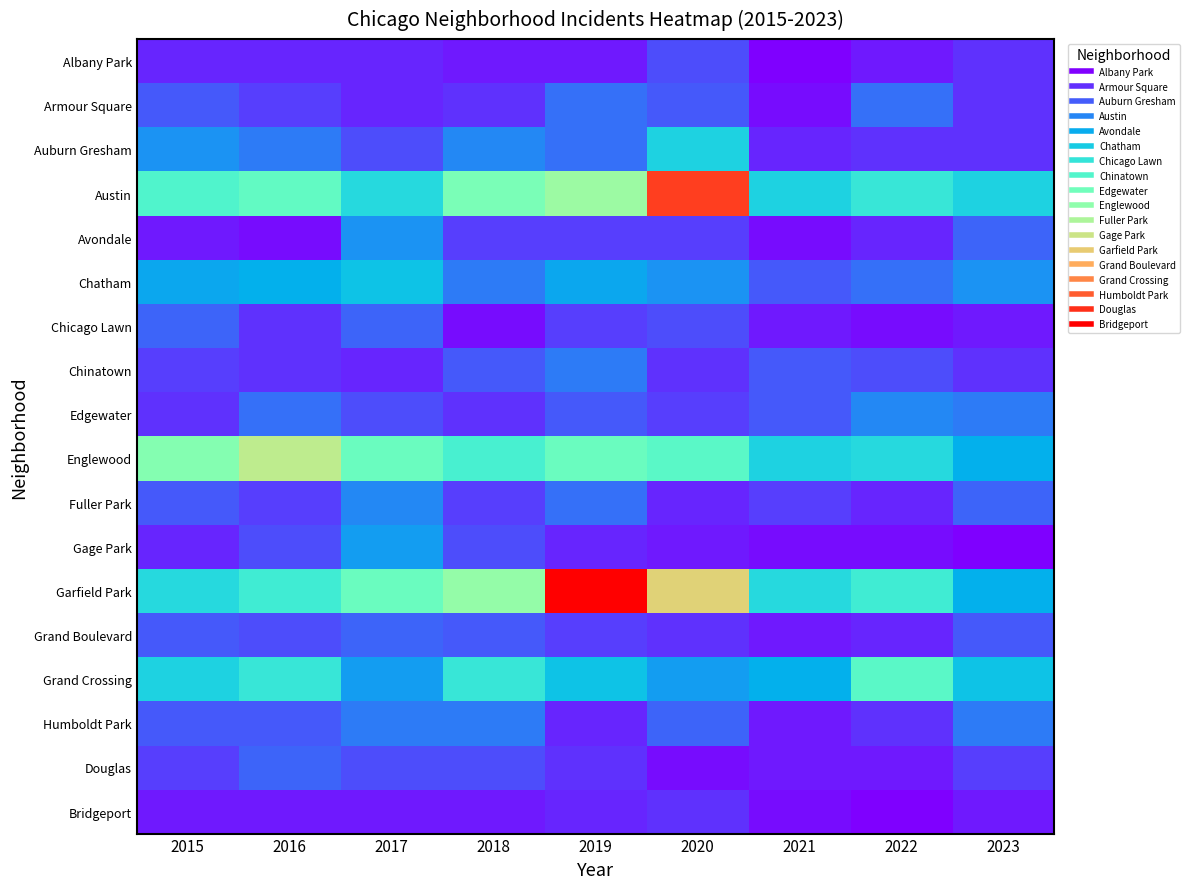

Which series has the widest spread of values?

Garfield Park